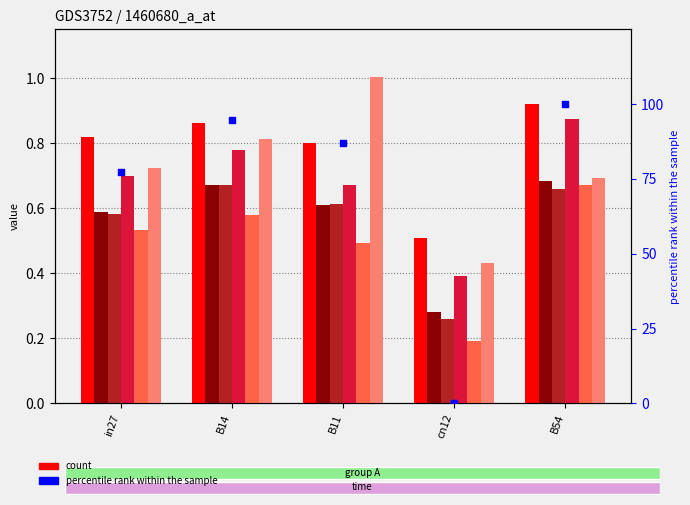

At which category is the sum across all series the highest?

B54